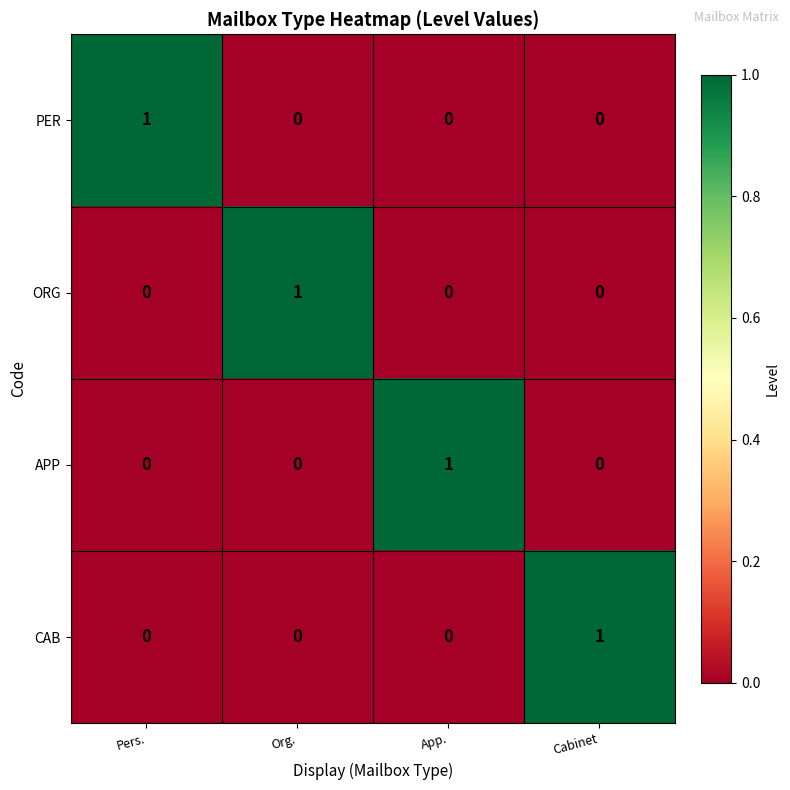

At which label does ORG reach its peak?

Org.